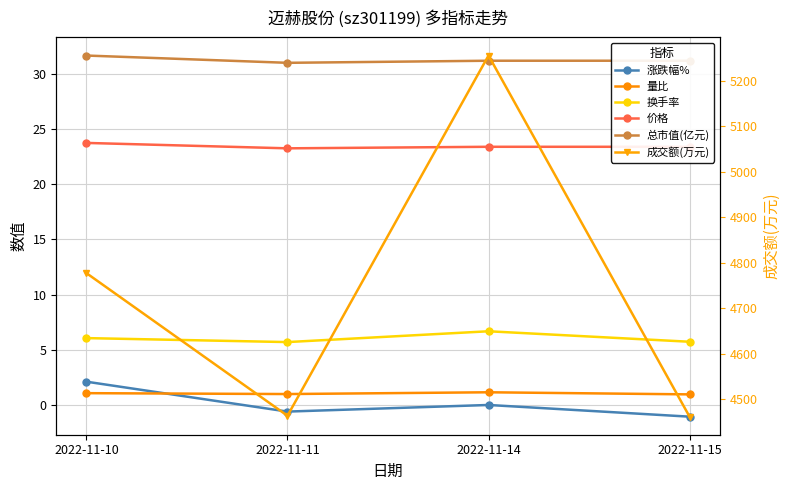

True or false: 换手率 and 总市值(亿元) cross at least once.

False